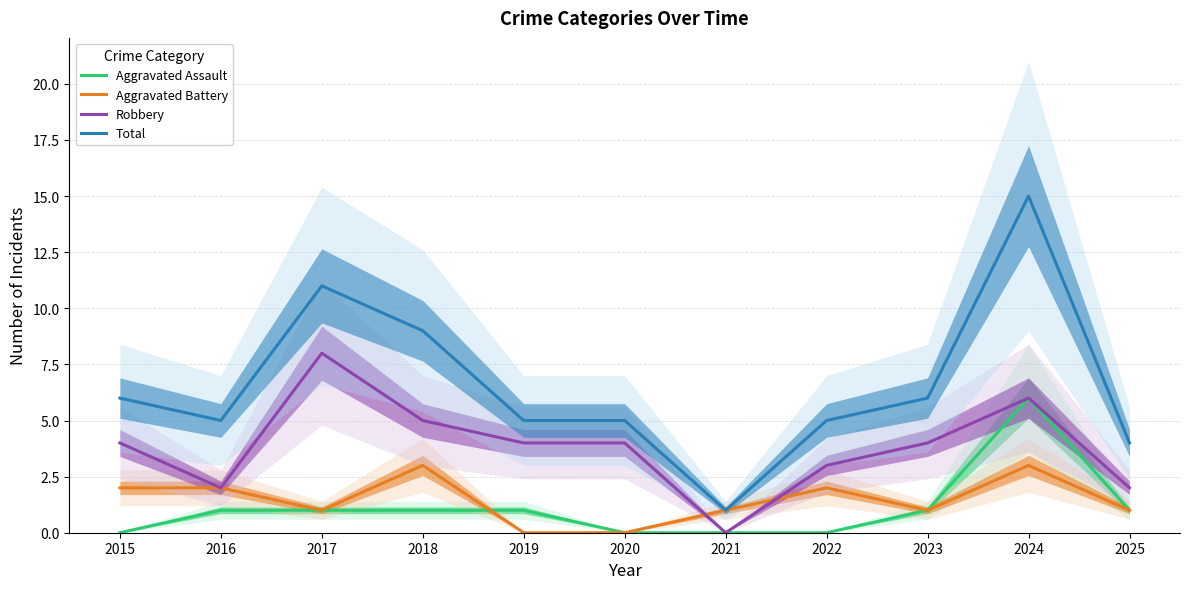

What is the average value of the Total series?

7